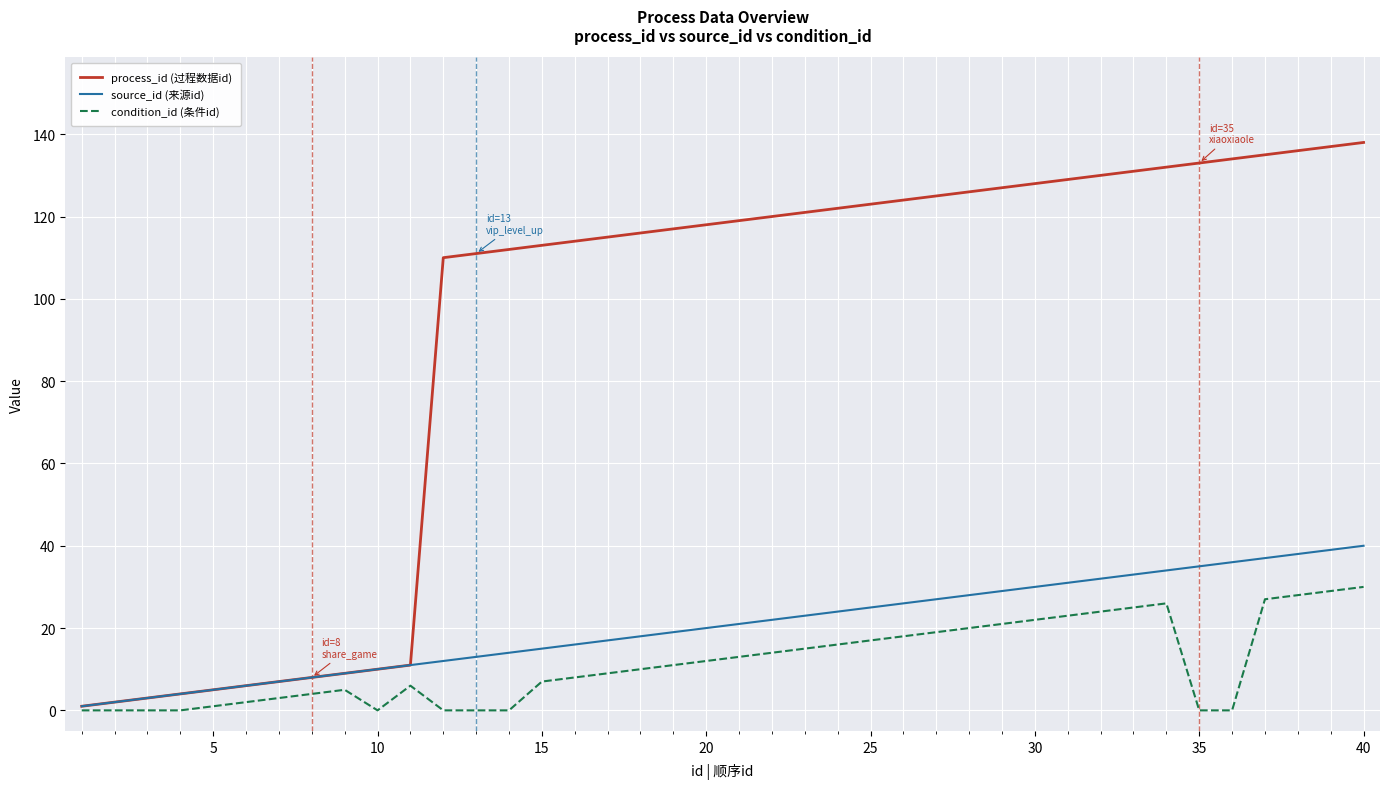

Which series has the largest total across all categories?

process_id (过程数据id)